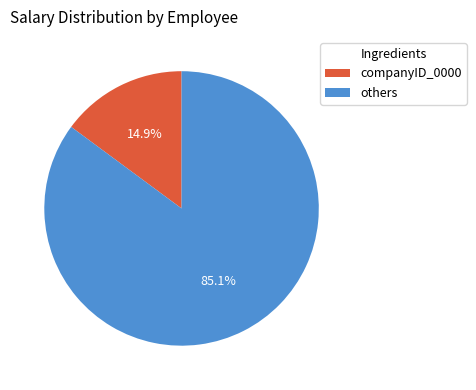

Does any single category account for the majority?

Yes